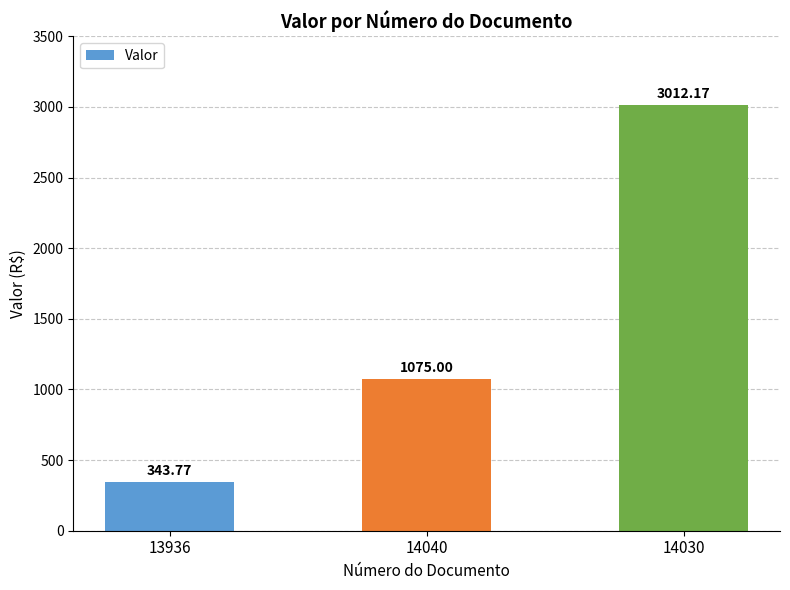

What is the approximate value at 14040?

1075.0